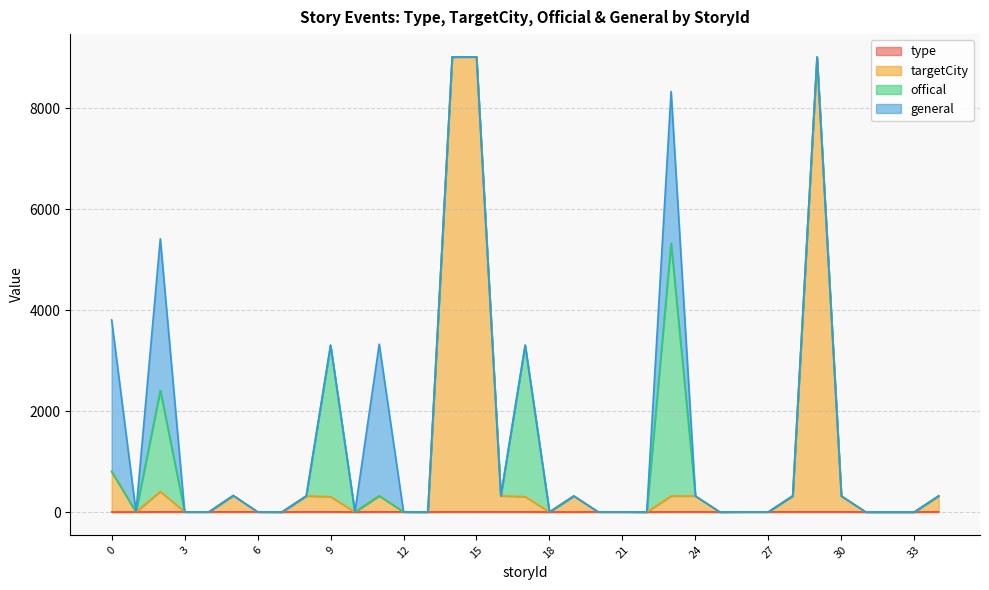

At which category is the sum across all series the highest?

15